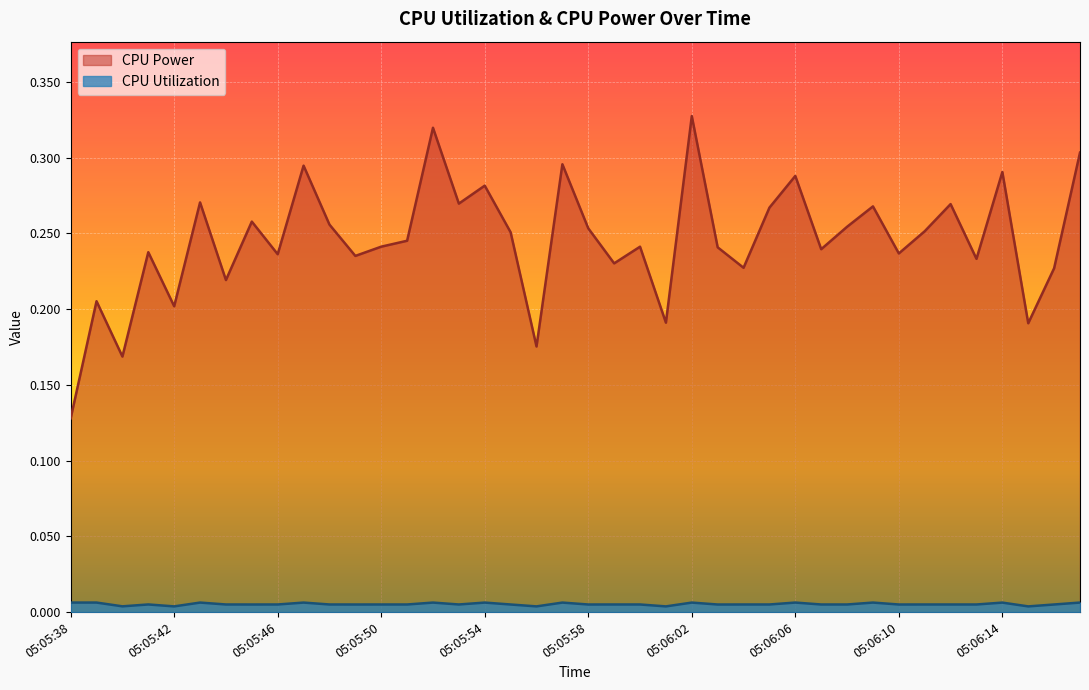

What is the sum of all CPU Power values?

9.8